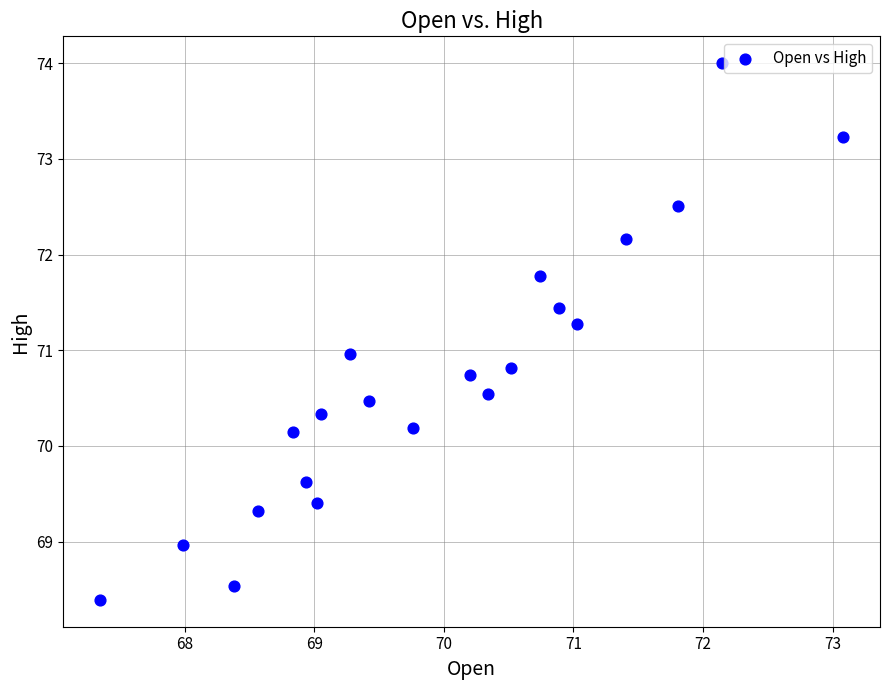

What is the range of Y values (max minus min)?

5.6